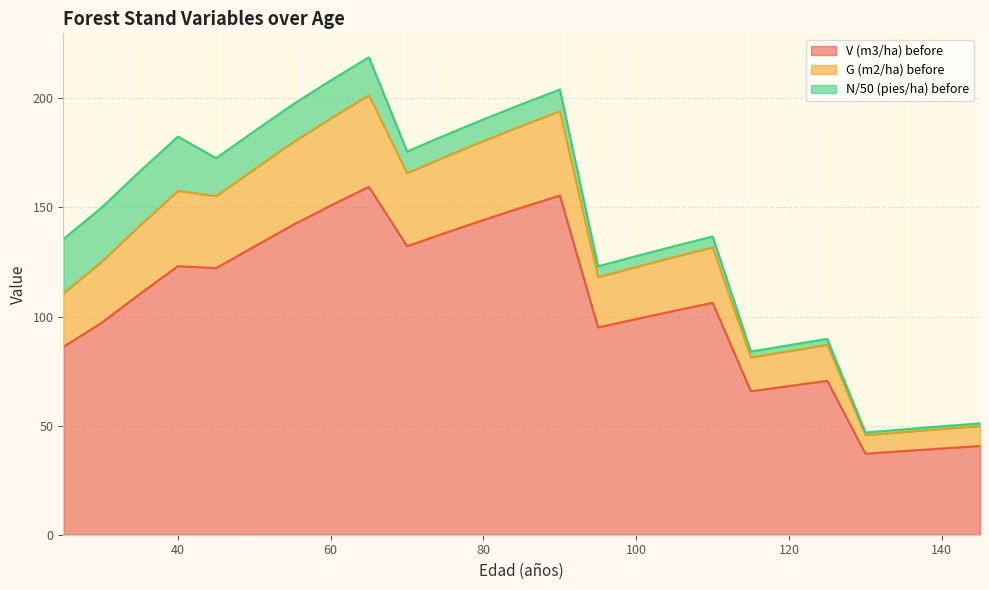

Rank the categories by G (m2/ha) before value from highest to lowest.

65, 60, 90, 85, 55, 80, 50, 75, 40, 70, 45, 35, 30, 110, 25, 105, 100, 95, 125, 120, 115, 145, 140, 135, 130